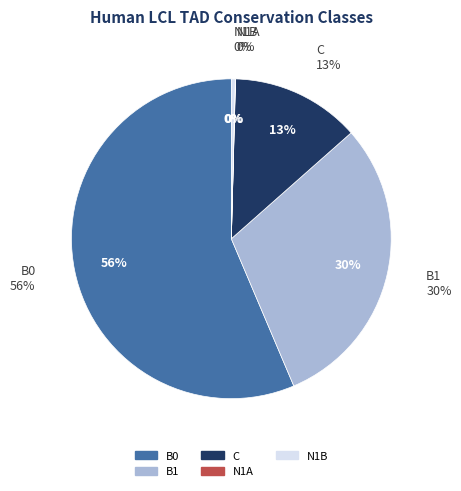

Is there a majority slice in this chart?

Yes